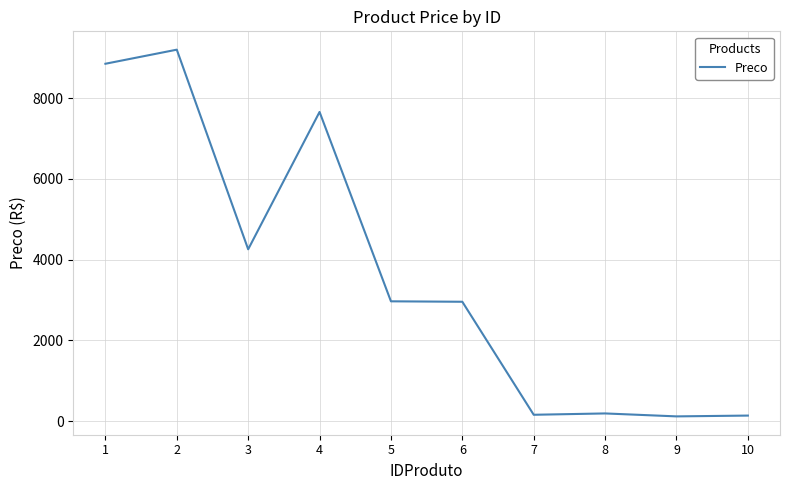

What is the average value?

3648